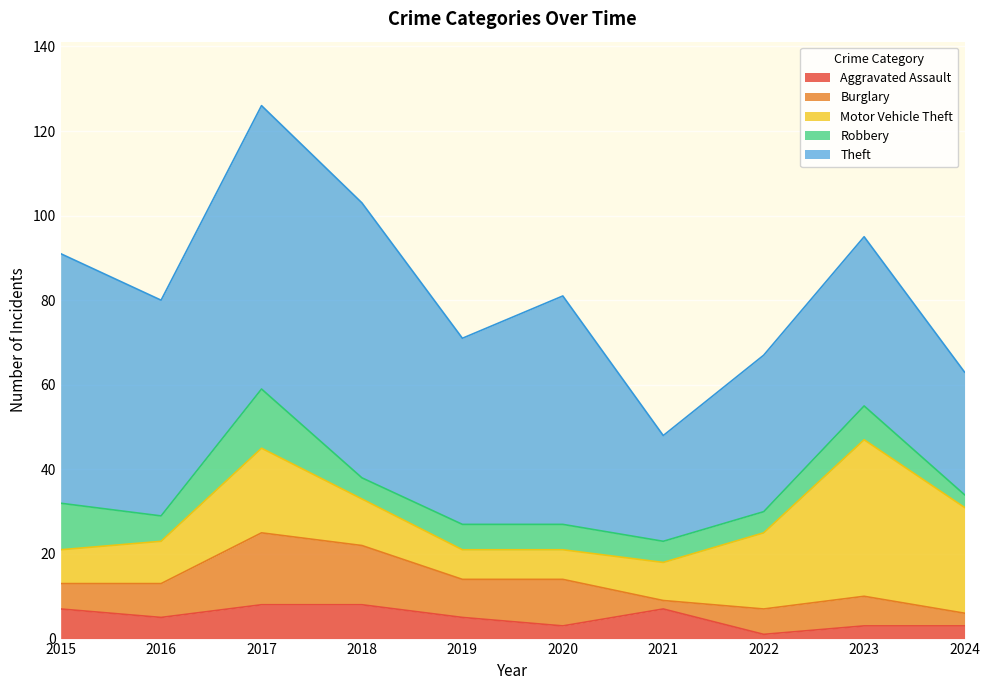

Which series has the widest spread of values?

Theft